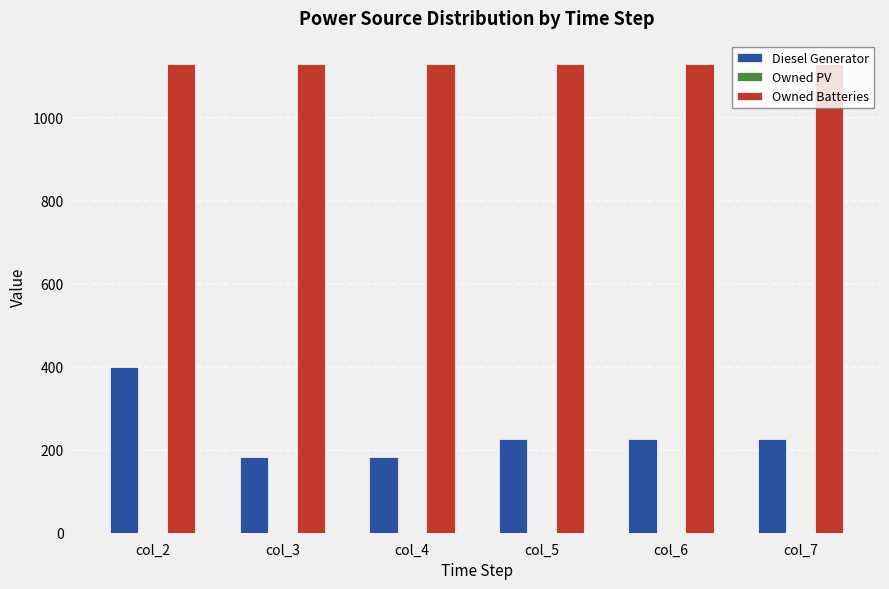

Which series has the largest total across all categories?

Owned Batteries